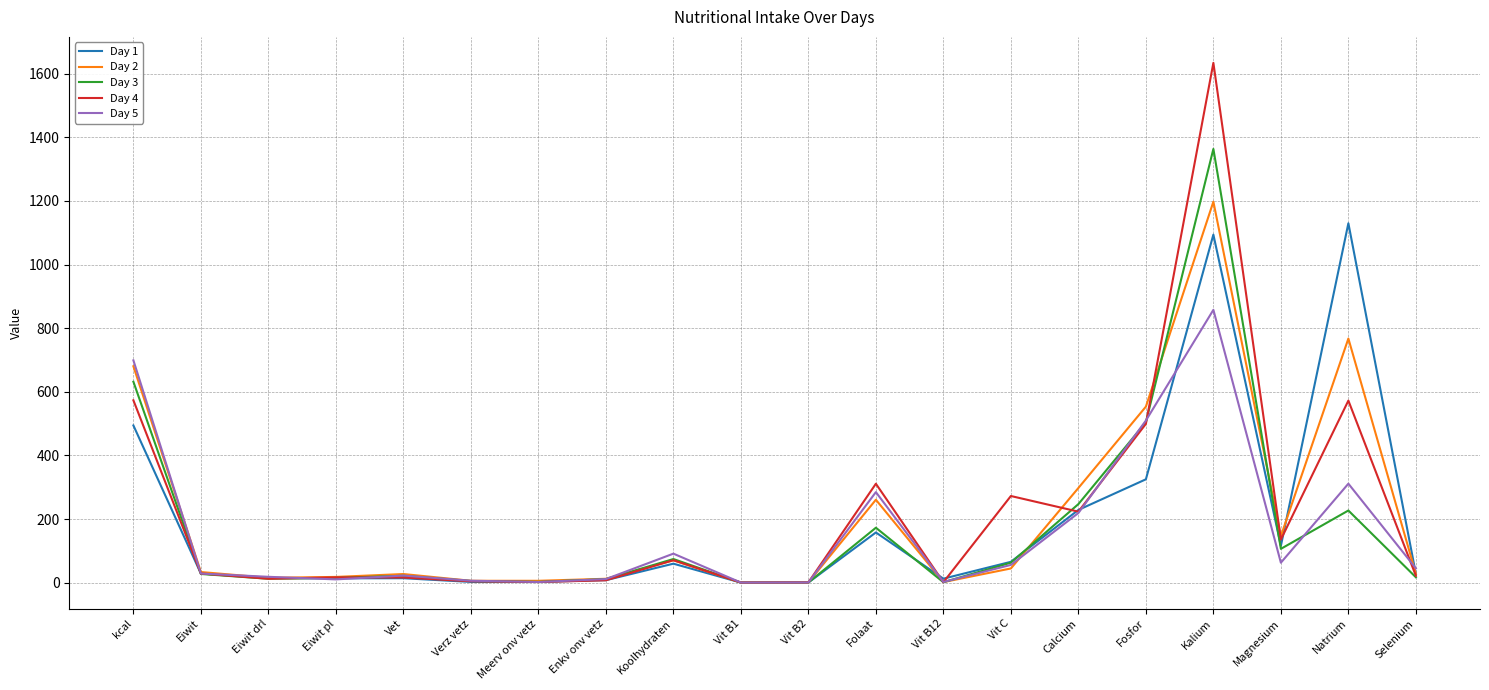

Count the number of data series in this chart.

5